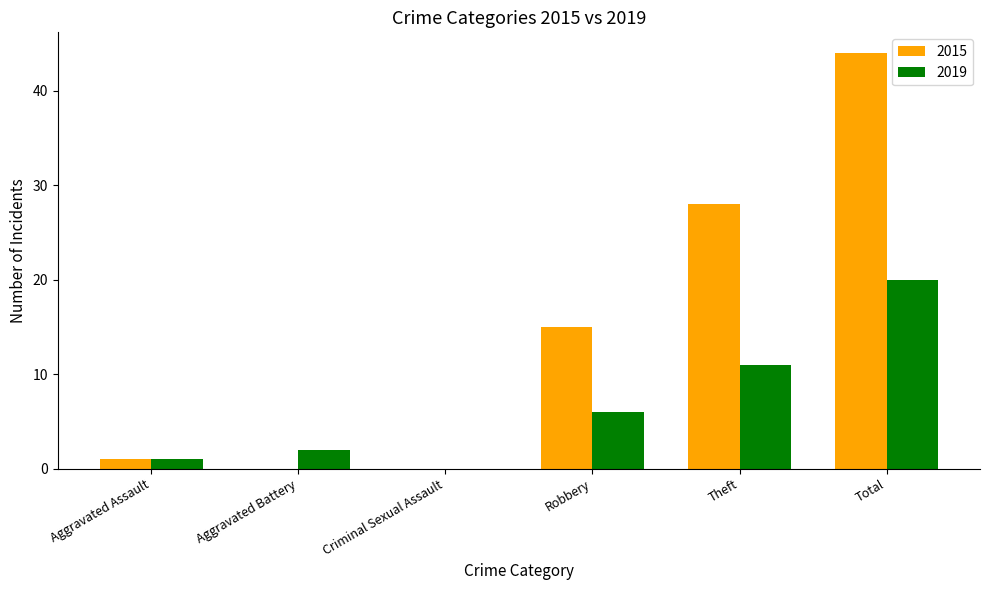

What are all the series names shown in the legend?

2015, 2019